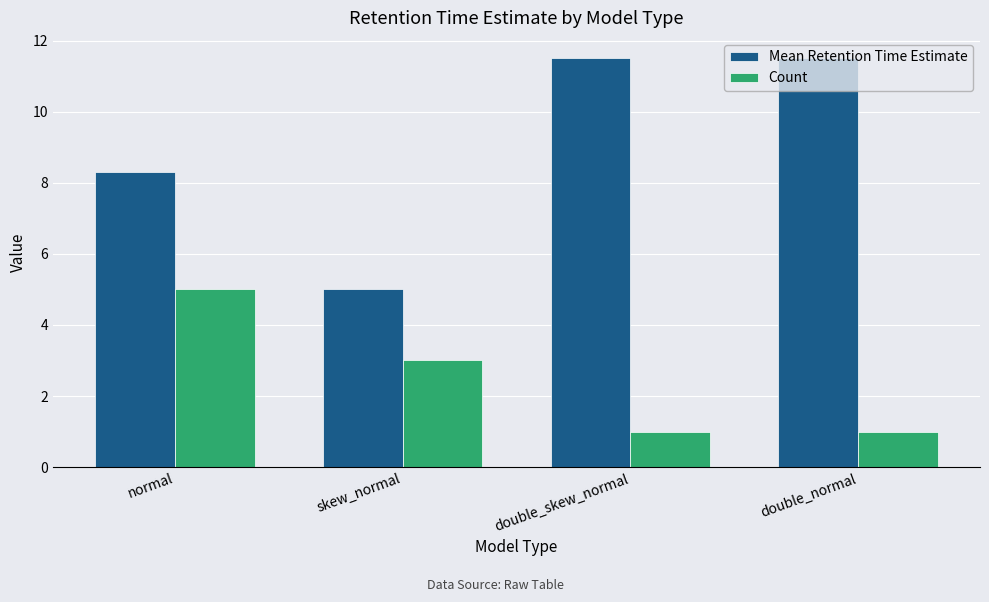

What is the label of the 1st bar from the left?

normal